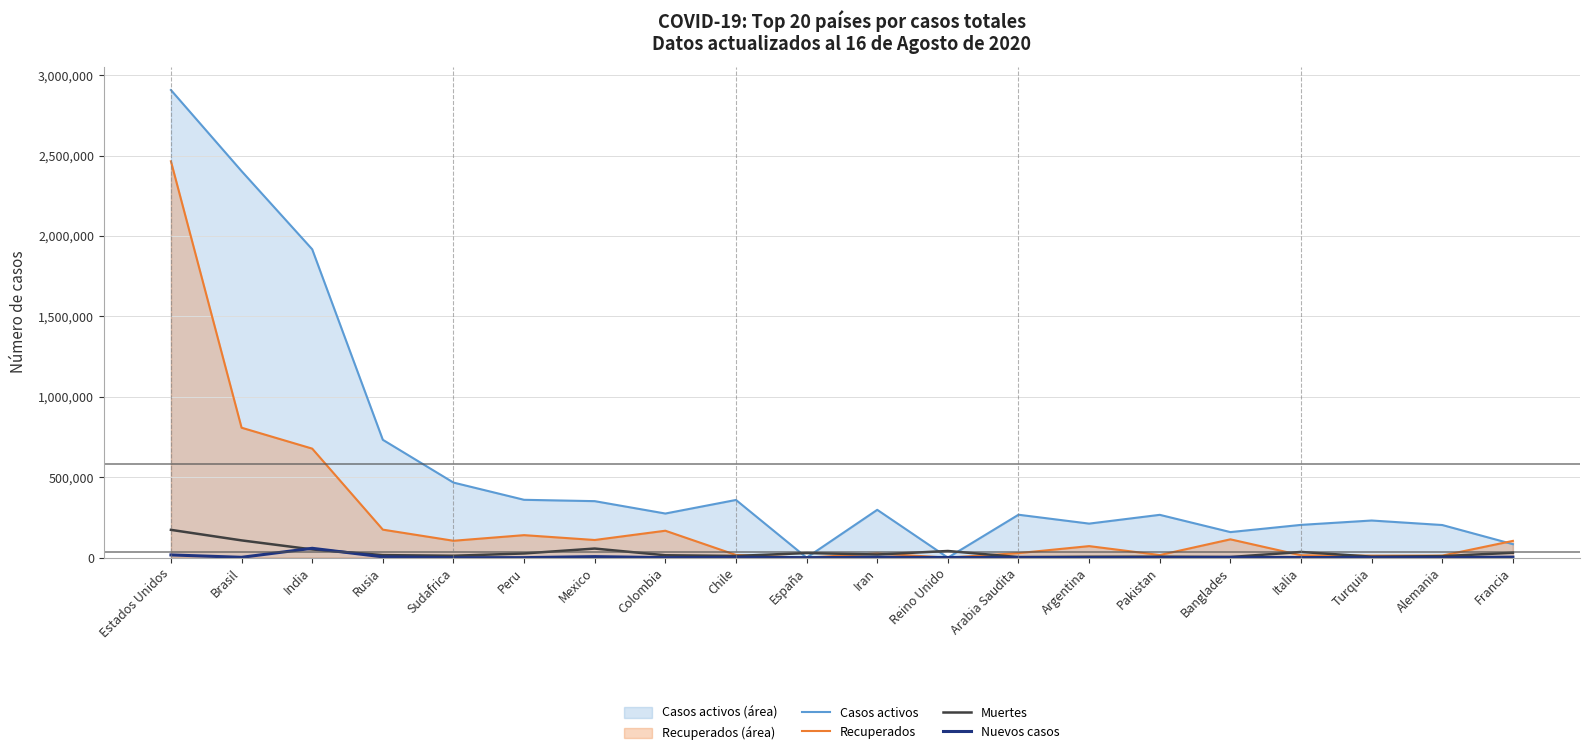

At how many categories does at least one series exceed 2906130?

1